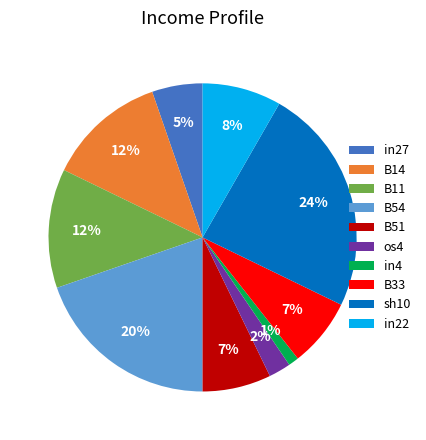

Is it true that in4 is 1% of the pie?

True